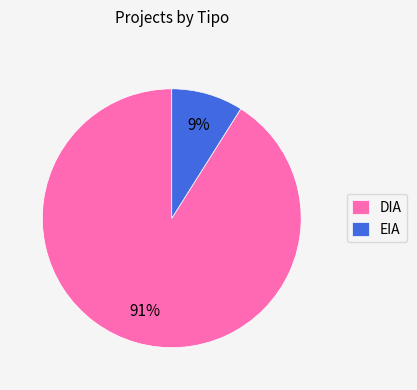

Which category accounts for the majority?

DIA